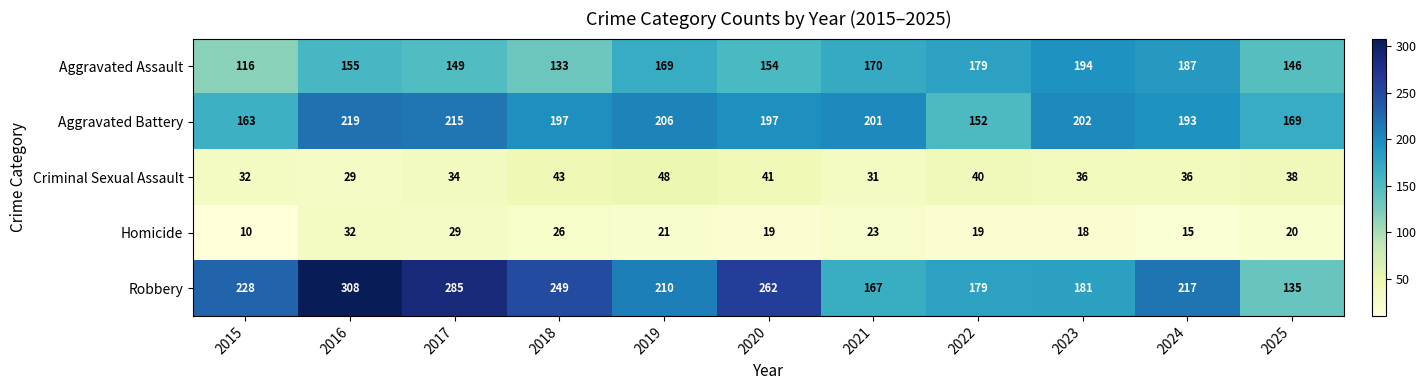

What is the approximate value of Homicide at 2018, to the nearest 5?

25